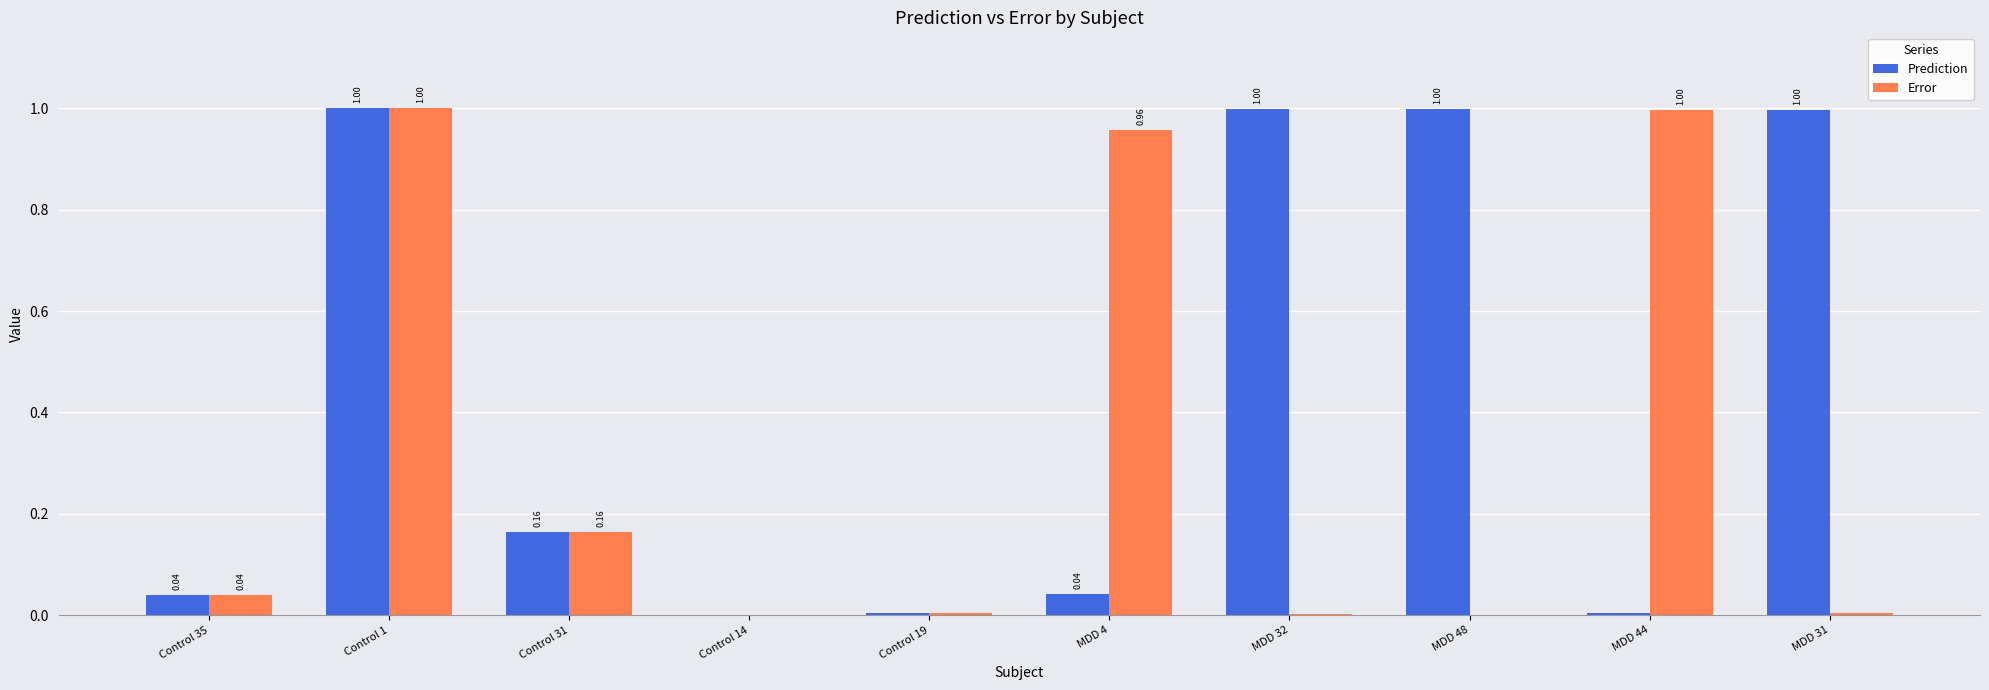

What is the average value of the Prediction series?

0.4